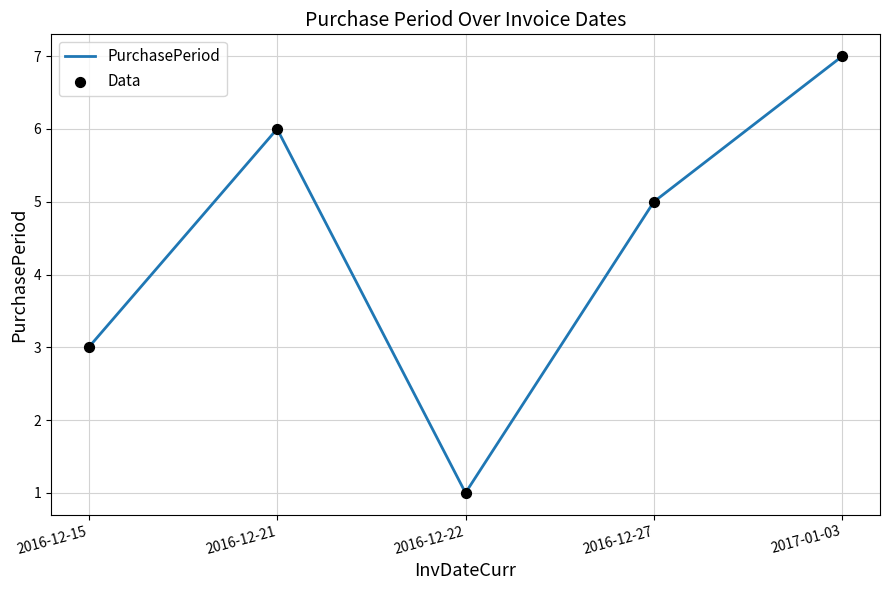

What is the ratio of the value at 2016-12-21 to the value at 2017-01-03?

0.9